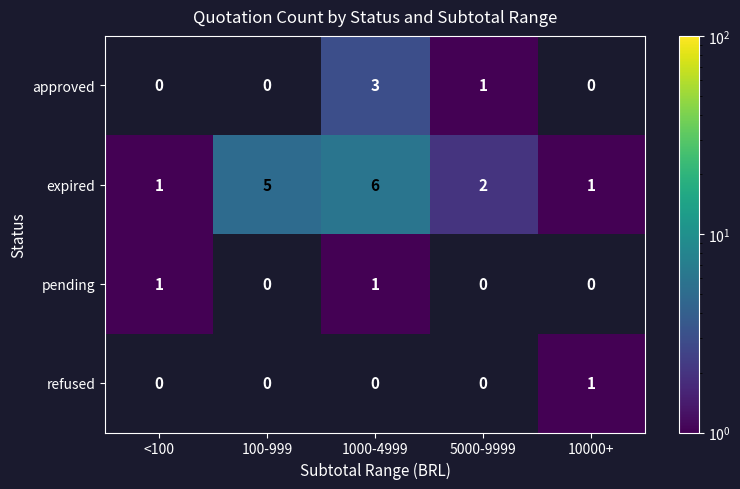

Count the number of categories in the chart.

5